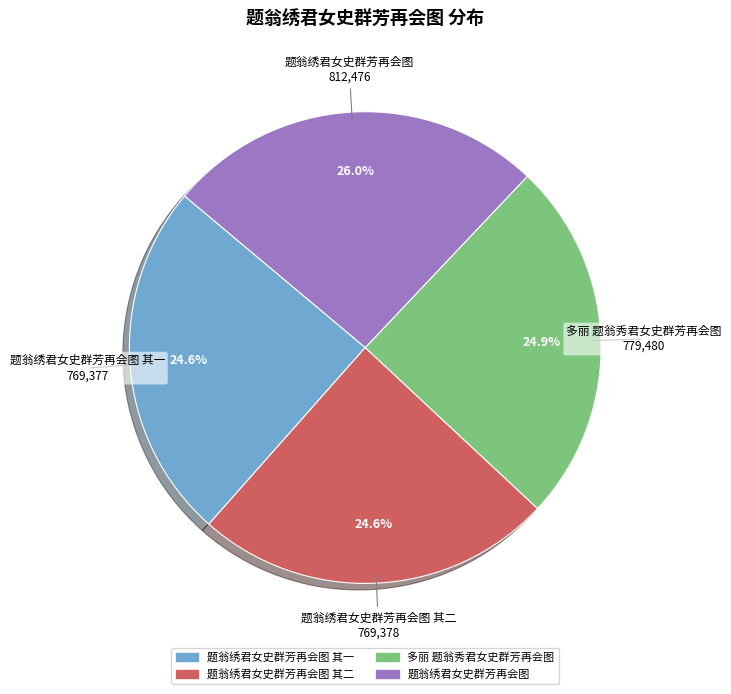

What percentage is NOT represented by 题翁绣君女史群芳再会图 其一?

75.4%